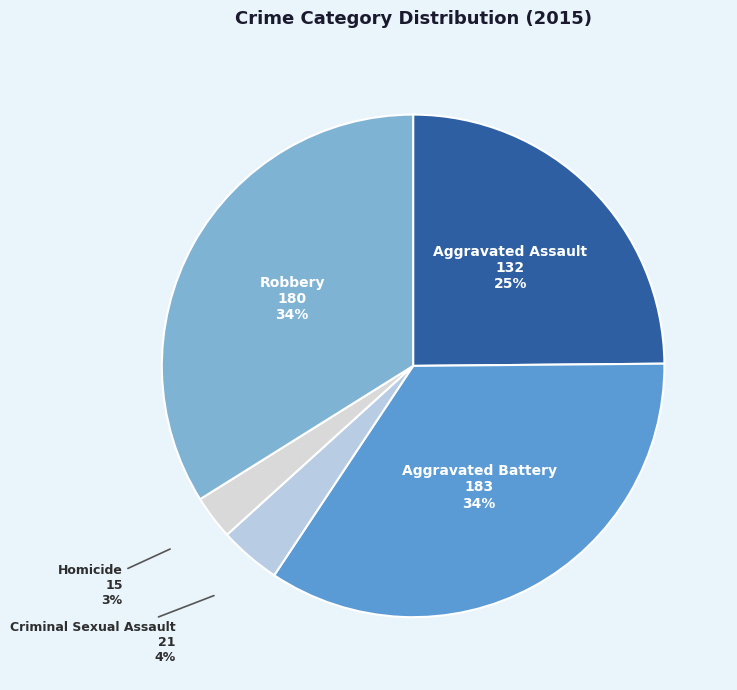

How many segments does this pie chart have?

5